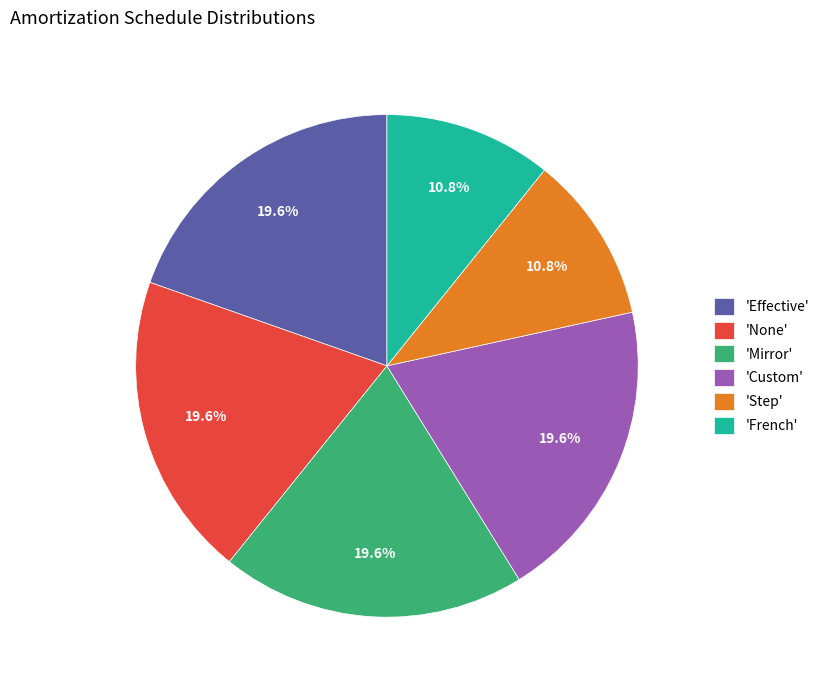

Approximately how many times larger is the value at 'Custom' compared to 'None'?

1.0